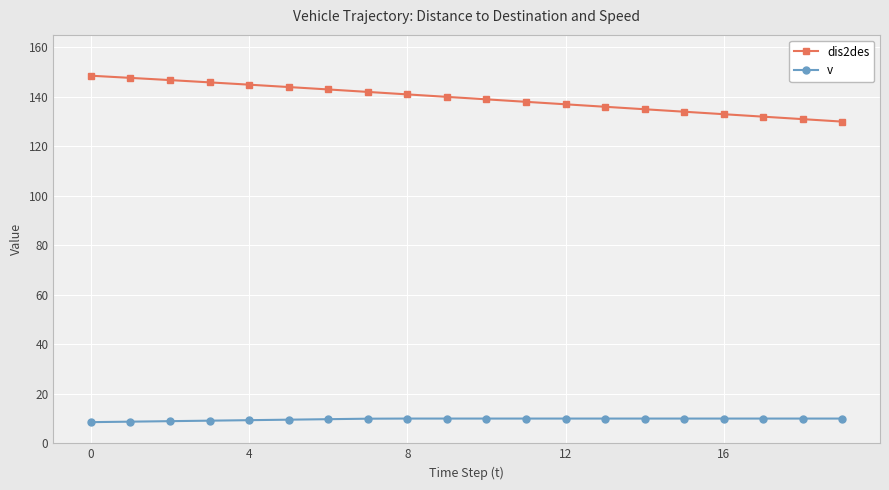

True or false: dis2des and v intersect in this chart.

False